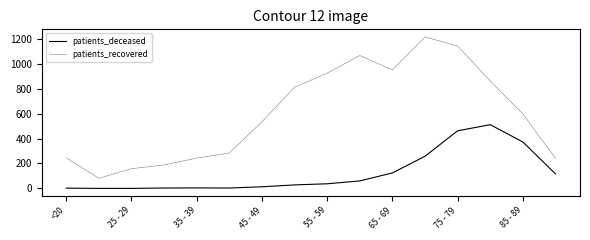

Rank the series by their average value, from highest to lowest.

patients_recovered, patients_deceased